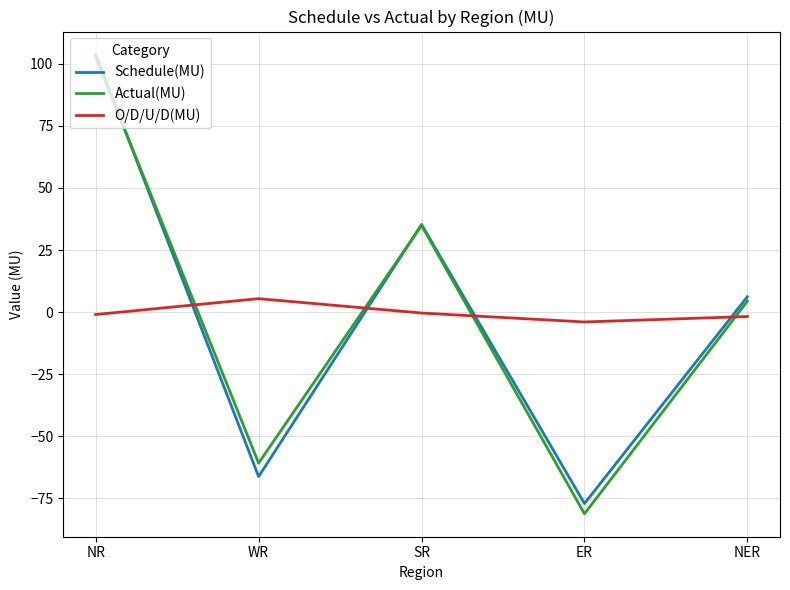

How many values in Schedule(MU) are below zero?

2